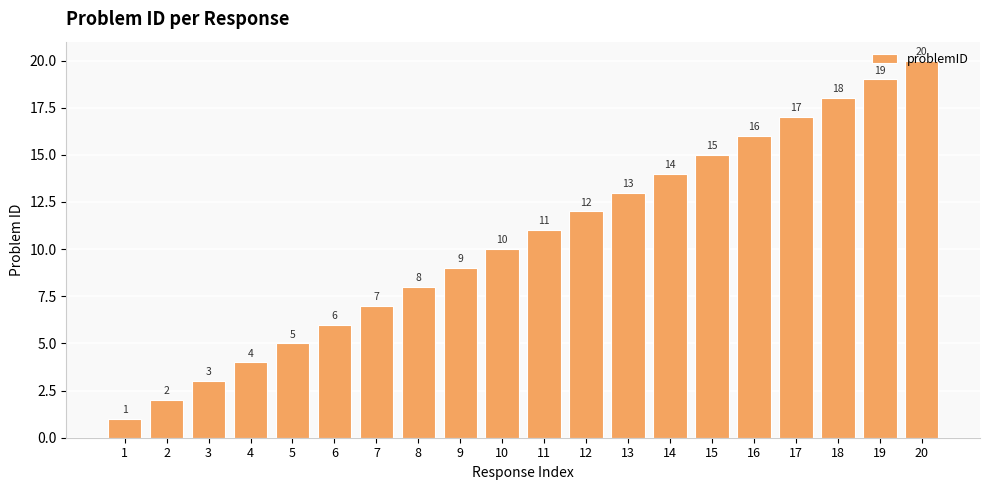

Reading left to right, transcribe all the data shown in this chart.

1	2	3	4	5	6	7	8	9	10	11	12	13	14	15	16	17	18	19	20